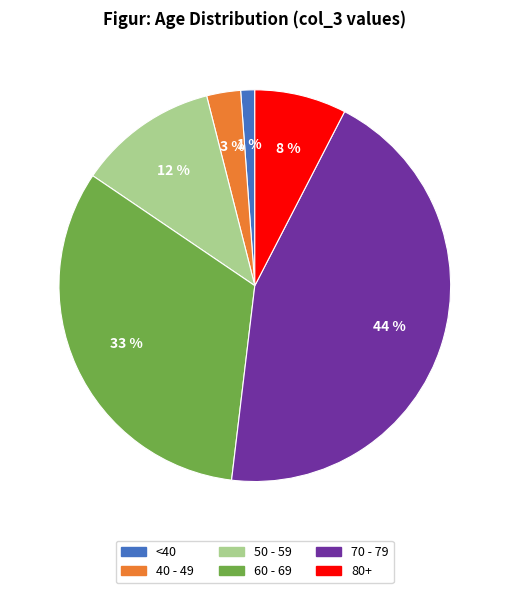

Is there a majority slice in this chart?

No